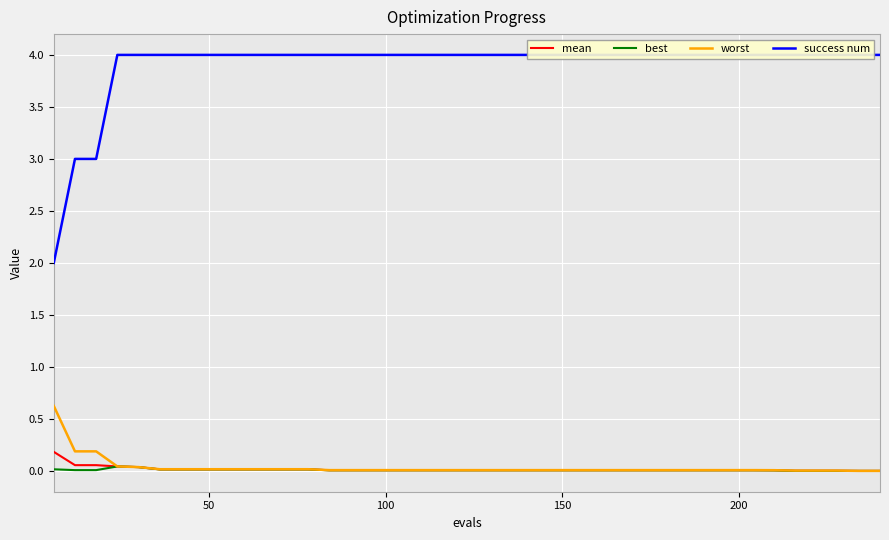

Which series has the largest range (max minus min)?

success num